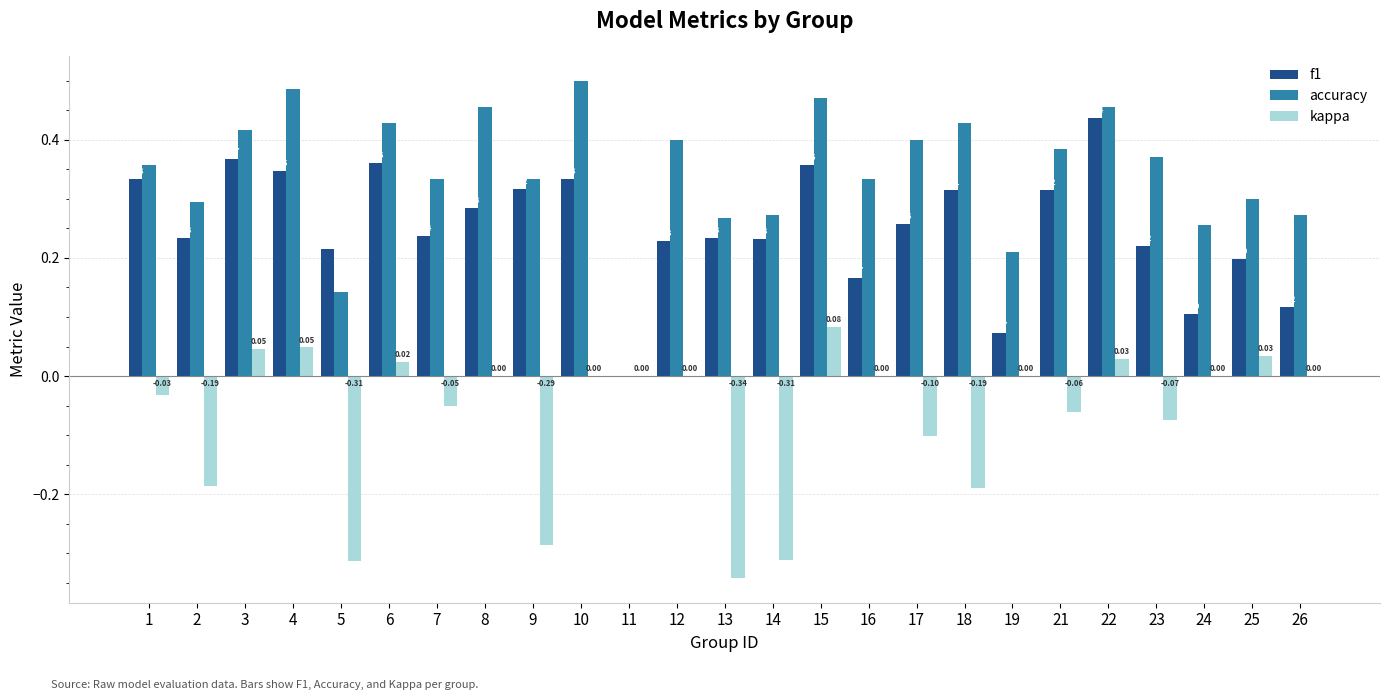

Between 7 and 10, which series saw the biggest shift?

accuracy